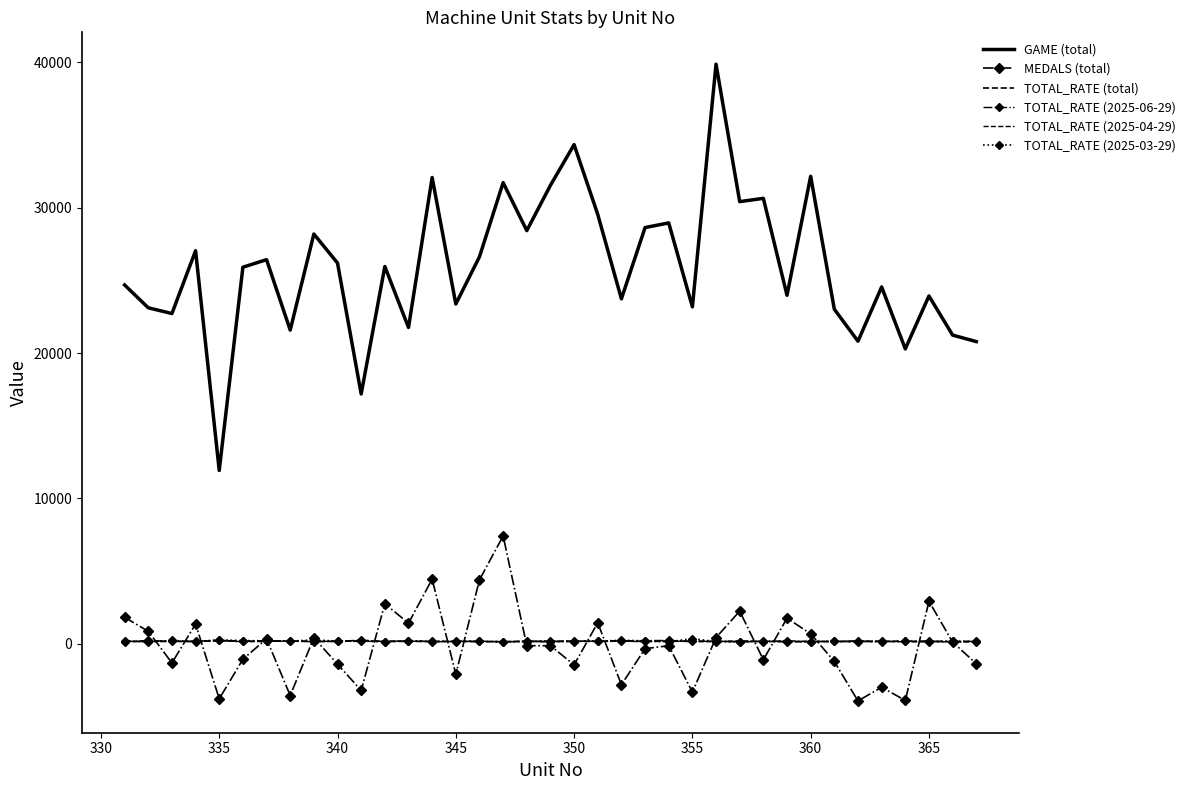

After their last crossing, which series has the higher values: TOTAL_RATE (2025-03-29) or TOTAL_RATE (2025-04-29)?

TOTAL_RATE (2025-03-29)